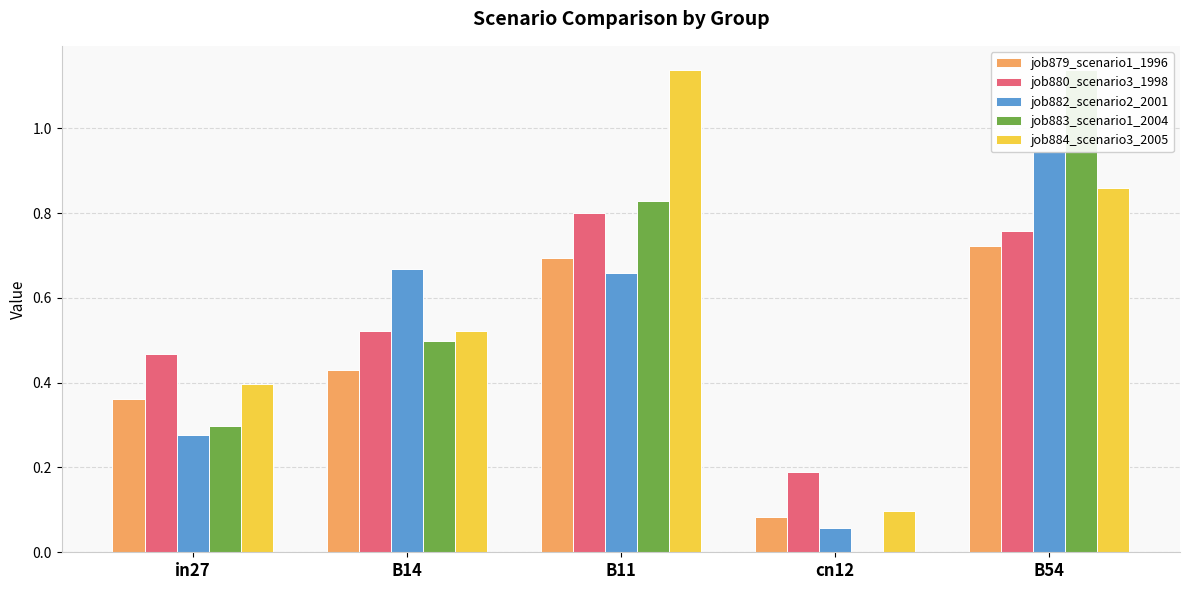

Which series has the widest spread of values?

job883_scenario1_2004